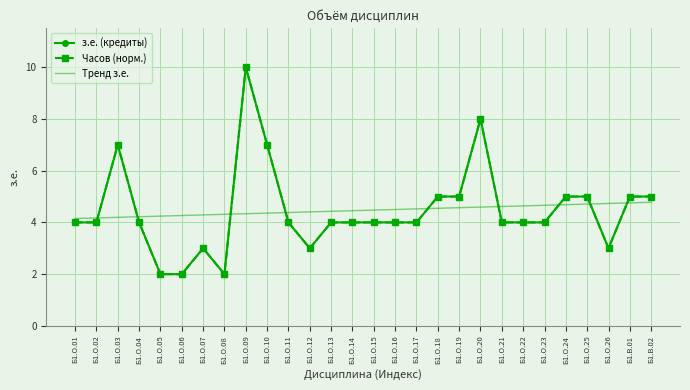

Where is з.е. (кредиты) nearest to the value 6?

Б1.О.03